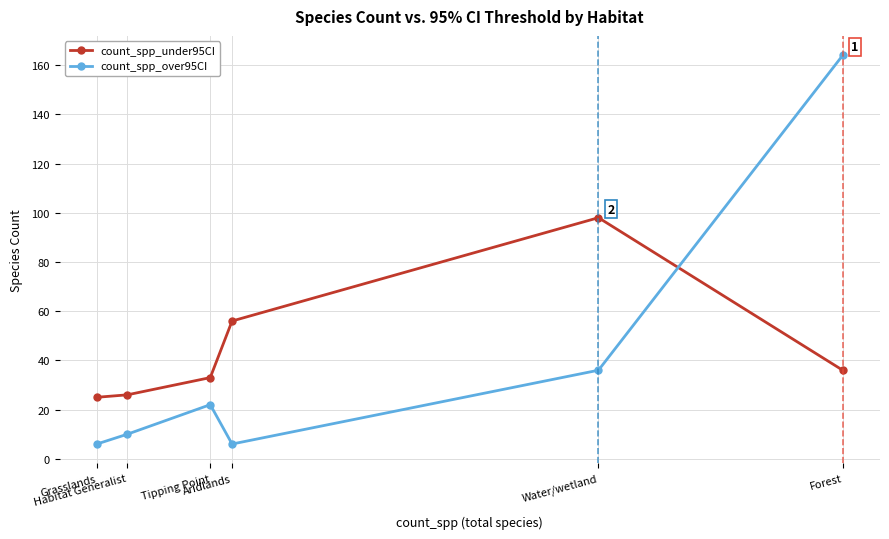

Between which two adjacent categories do count_spp_under95CI and count_spp_over95CI first intersect?

Water/wetland and Forest